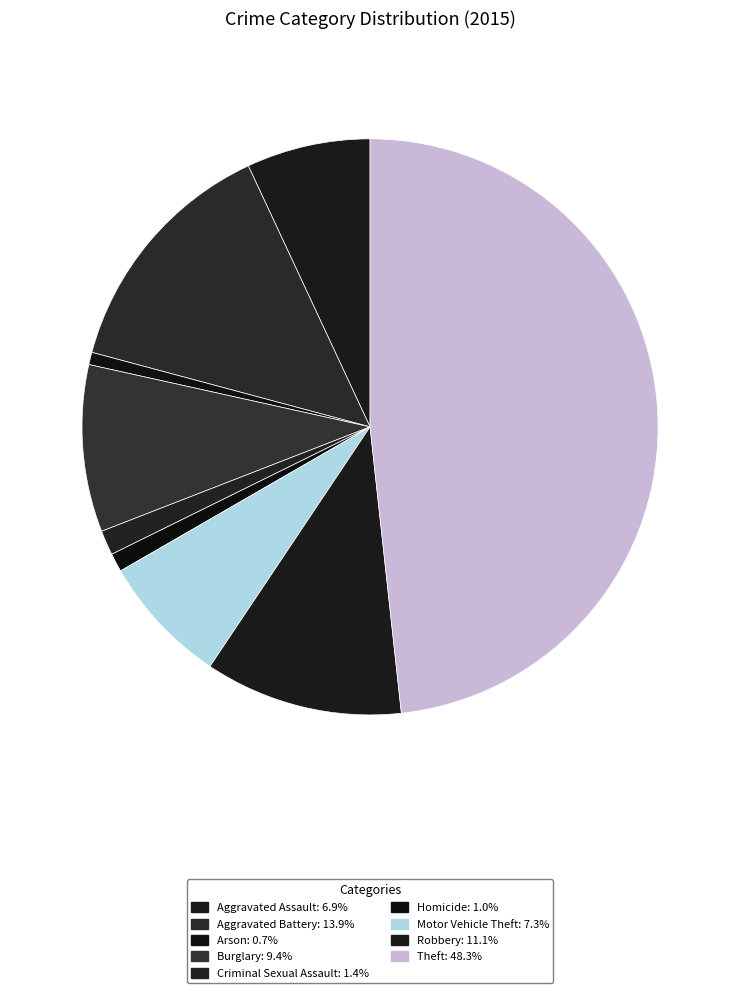

Rank the categories by value from lowest to highest.

Arson, Homicide, Criminal Sexual Assault, Aggravated Assault, Motor Vehicle Theft, Burglary, Robbery, Aggravated Battery, Theft